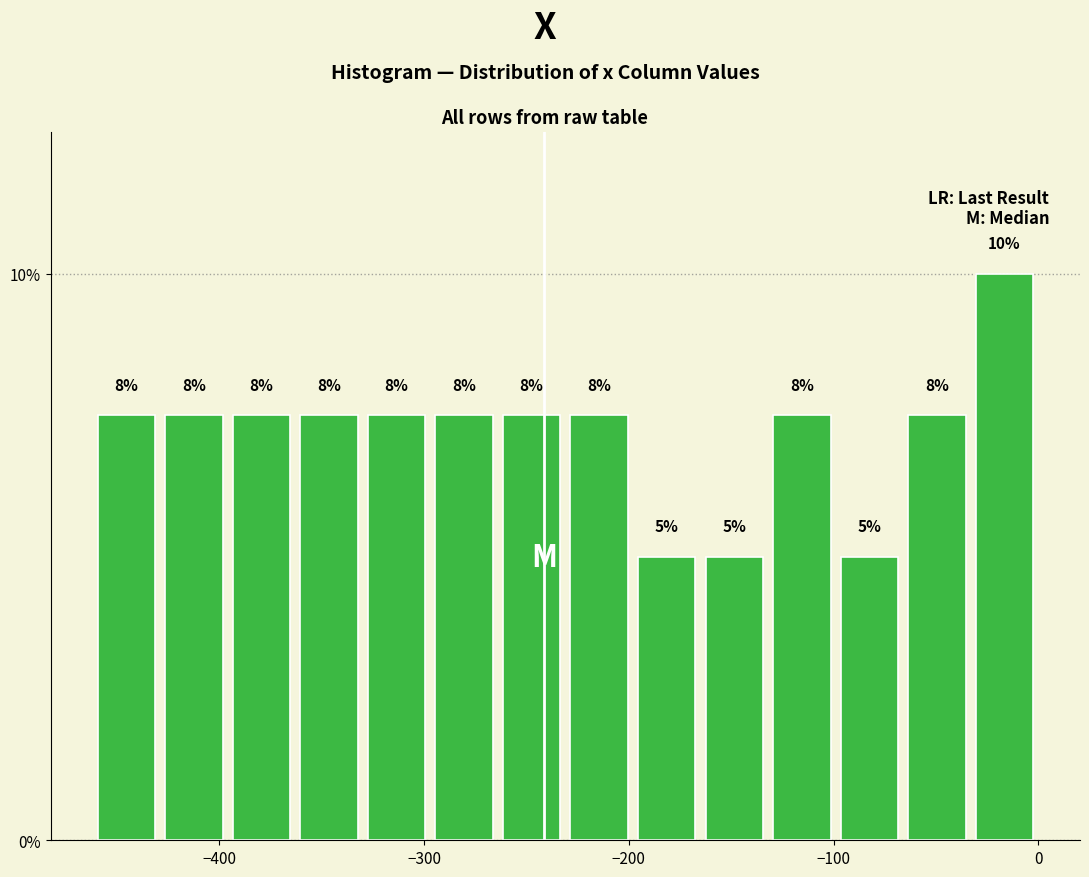

Read against the x-axis, roughly where is the centre of the tallest bar?

-20